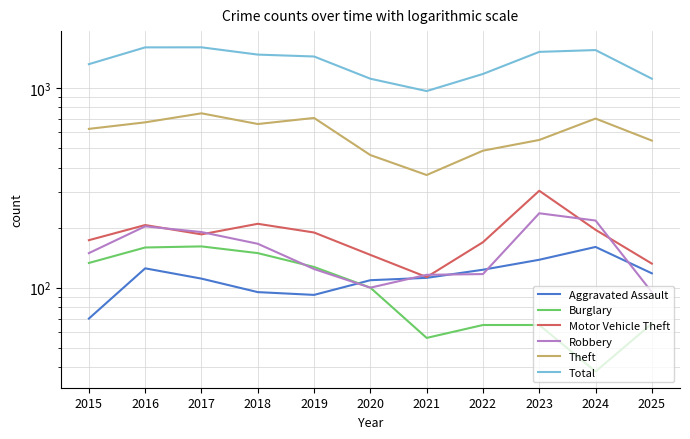

Rank the categories by Theft value from lowest to highest.

2021, 2020, 2022, 2025, 2023, 2015, 2018, 2016, 2024, 2019, 2017